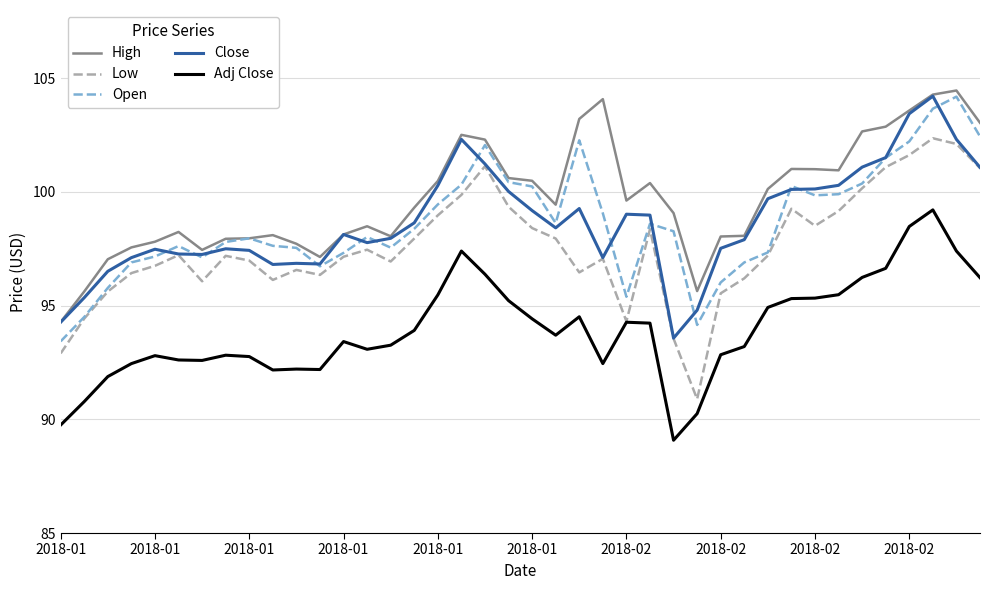

True or false: Adj Close and Open cross at least once.

False